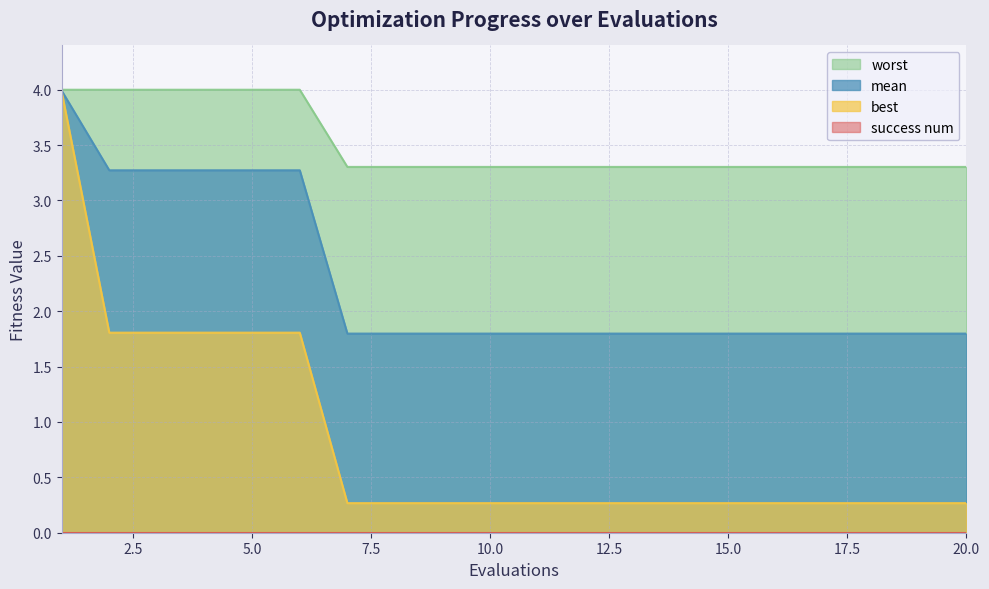

What is the greatest value displayed?

4.0